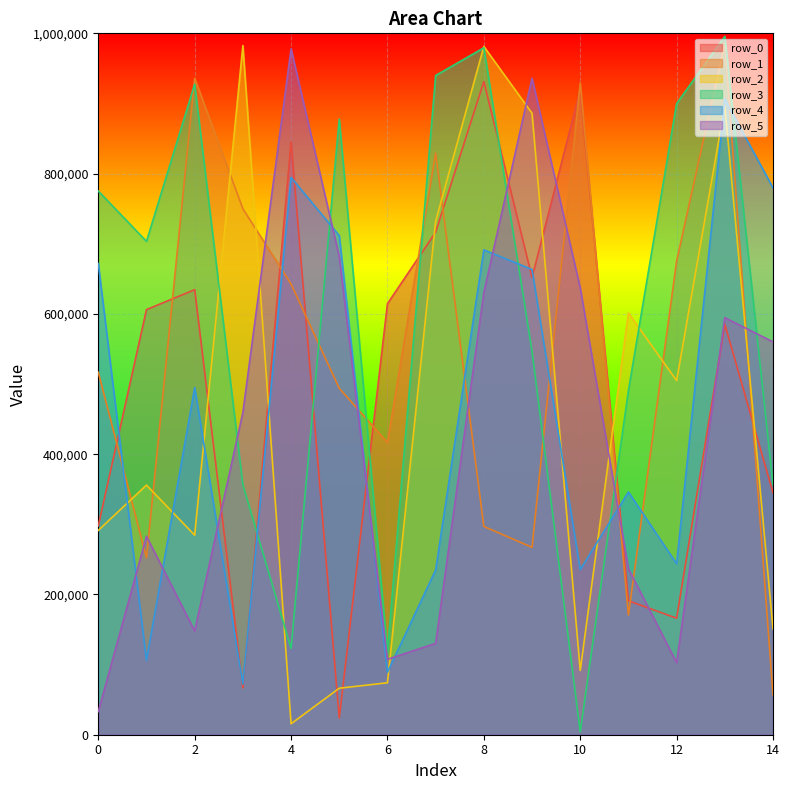

What is the difference between the maximum and minimum values in the row_0 series?

907486